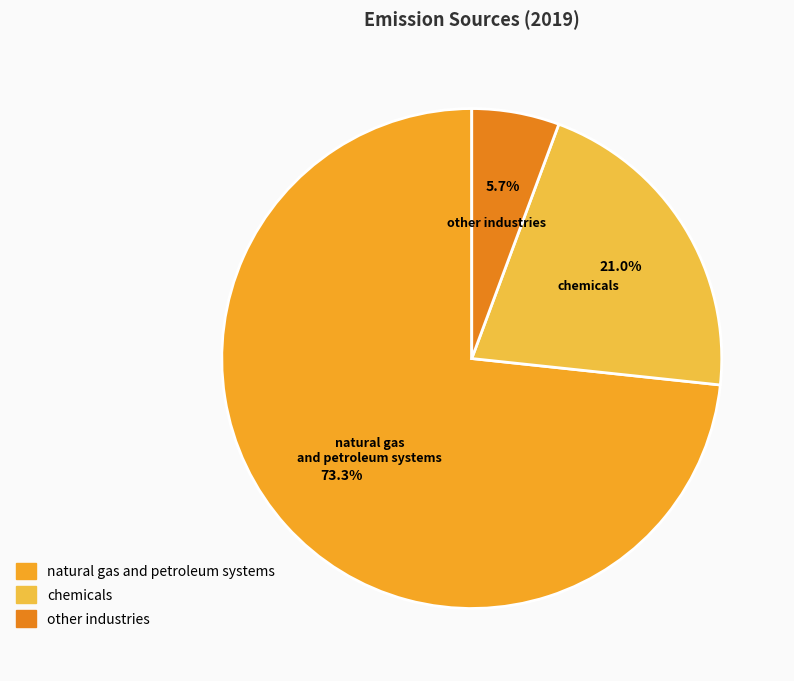

Rank the categories by value from highest to lowest.

natural gas and petroleum systems, chemicals, other industries